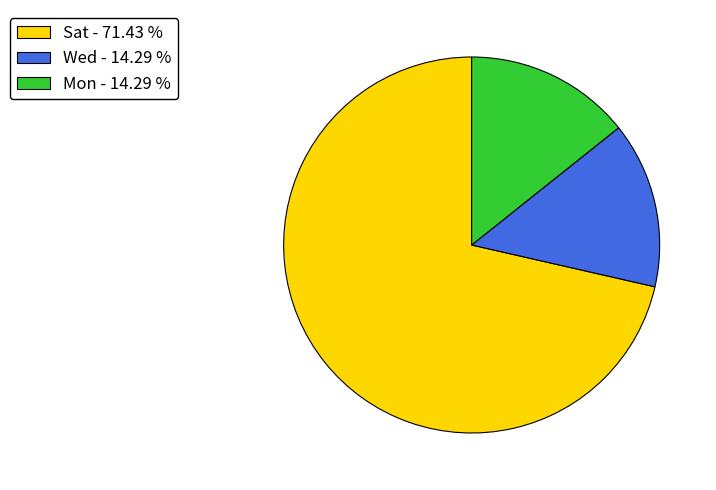

How many slices are in this pie chart?

3